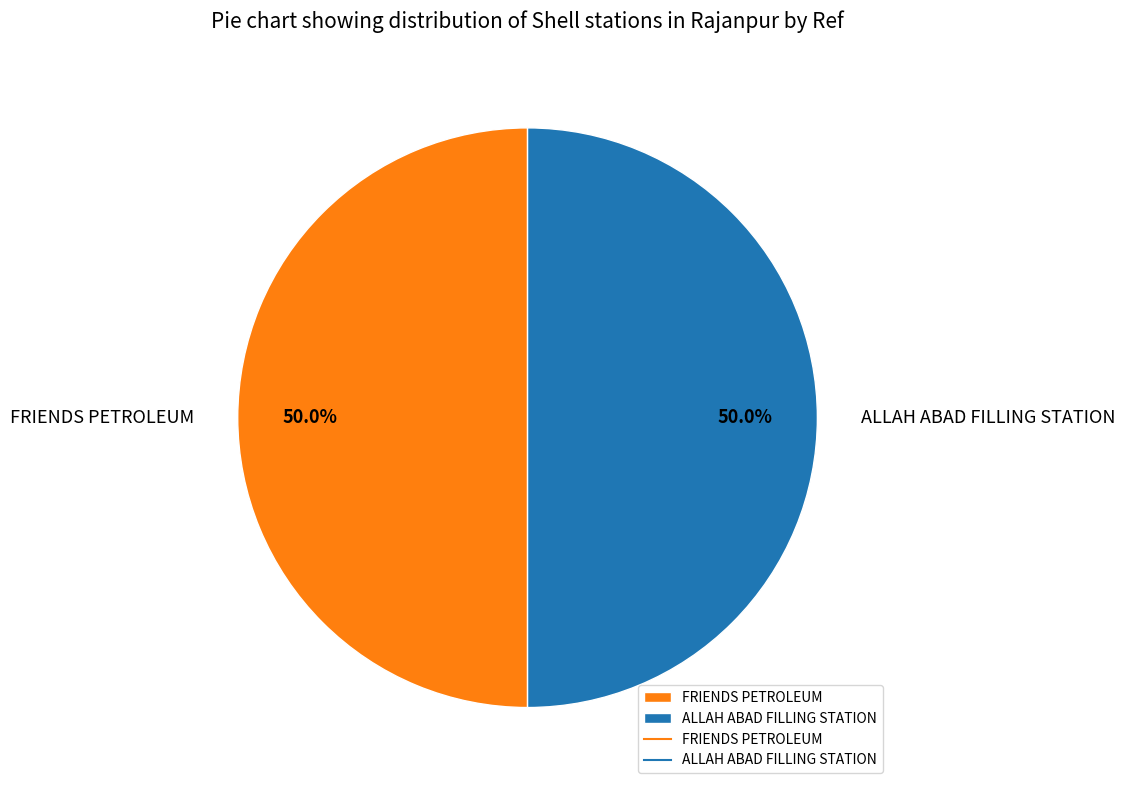

Count the number of slices in the pie.

2